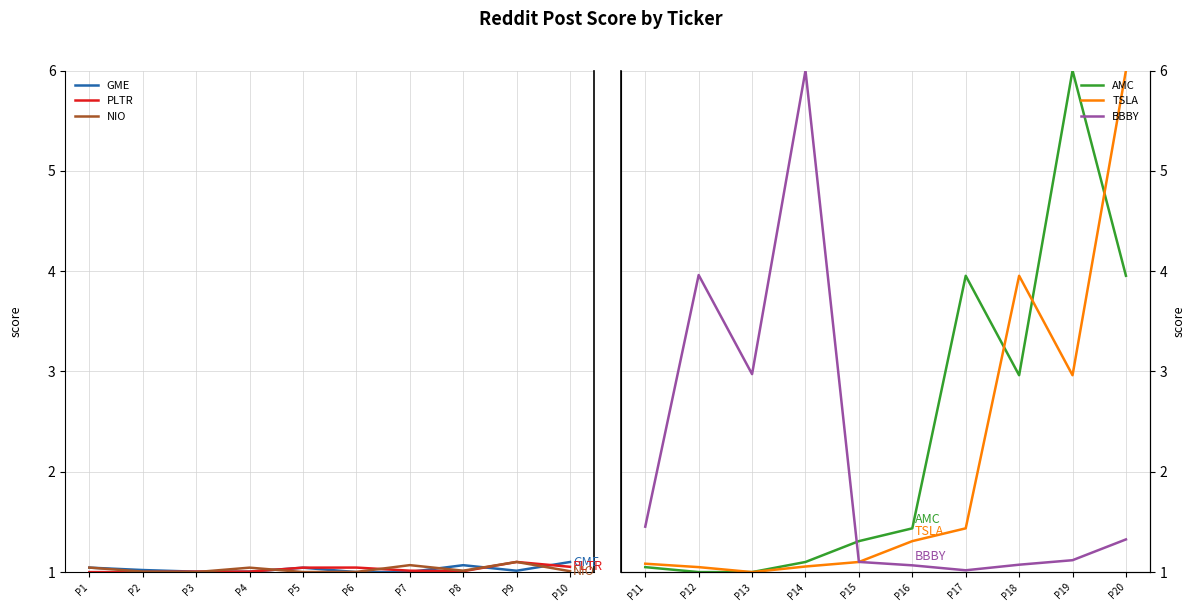

What is the highest value of the AMC series?

6.0